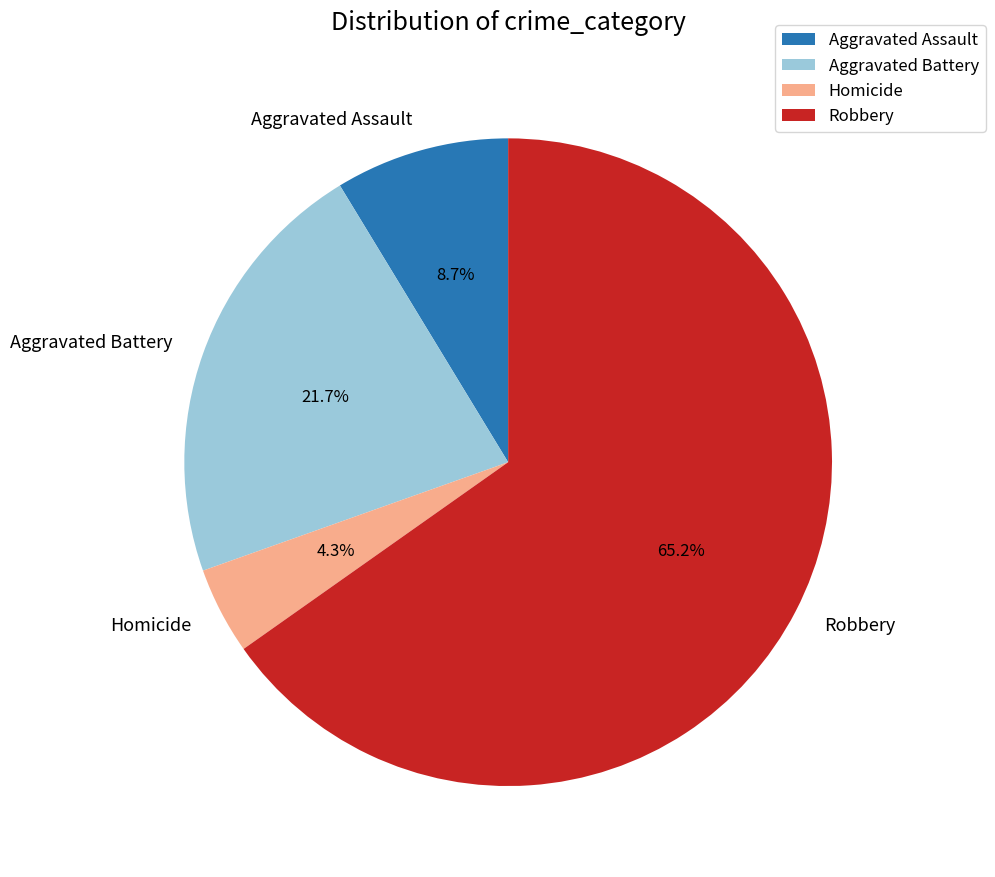

Which category has the biggest portion of the pie?

Robbery